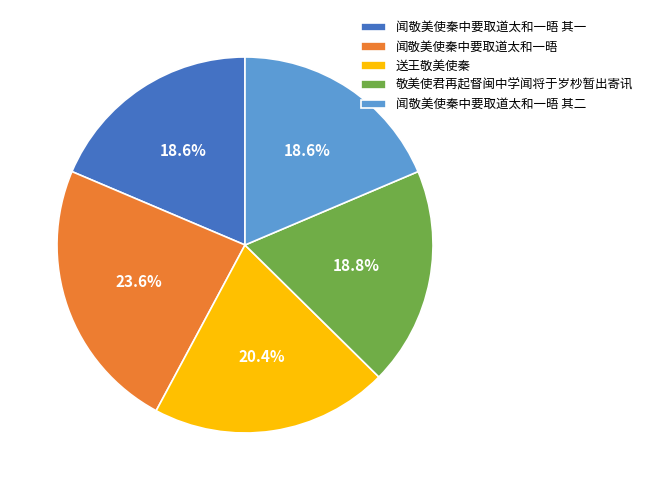

What is the largest slice in the pie chart?

闻敬美使秦中要取道太和一晤